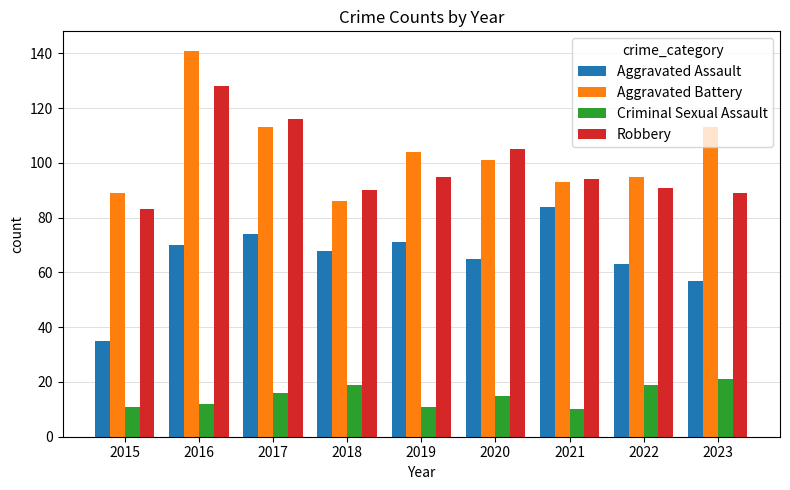

Reading left to right, what are all the values shown in this chart?

Aggravated Assault: 2015=35	2016=70	2017=74	2018=68	2019=71	2020=65	2021=84	2022=63	2023=57
Aggravated Battery: 2015=89	2016=141	2017=113	2018=86	2019=104	2020=101	2021=93	2022=95	2023=113
Criminal Sexual Assault: 2015=11	2016=12	2017=16	2018=19	2019=11	2020=15	2021=10	2022=19	2023=21
Robbery: 2015=83	2016=128	2017=116	2018=90	2019=95	2020=105	2021=94	2022=91	2023=89